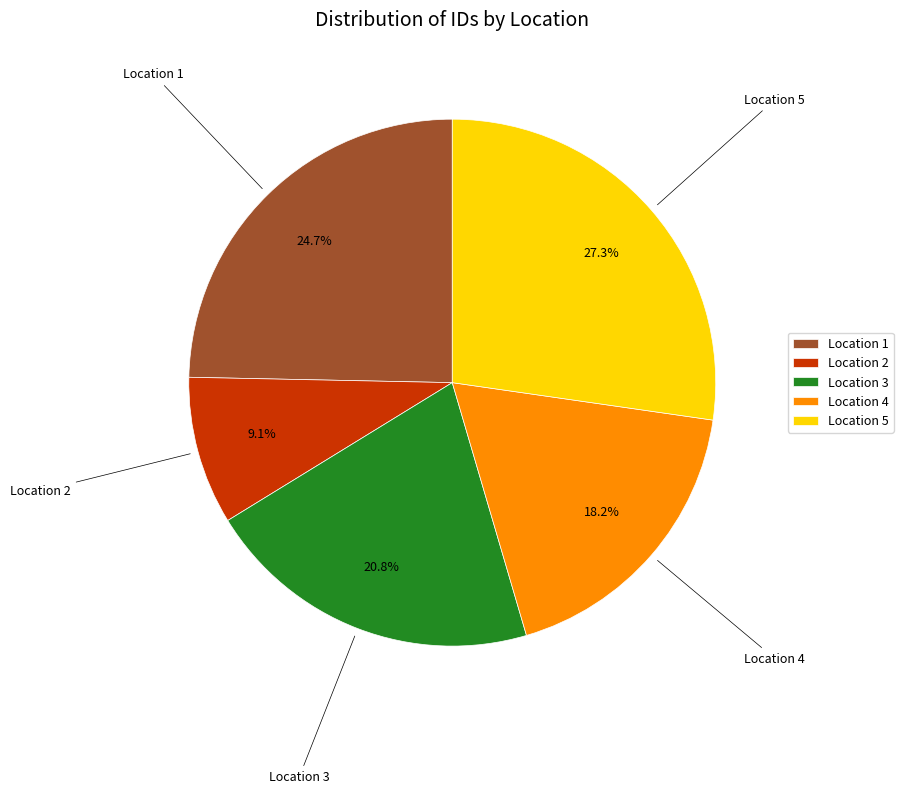

Approximately how many times larger is the value at Location 5 compared to Location 2?

3.0